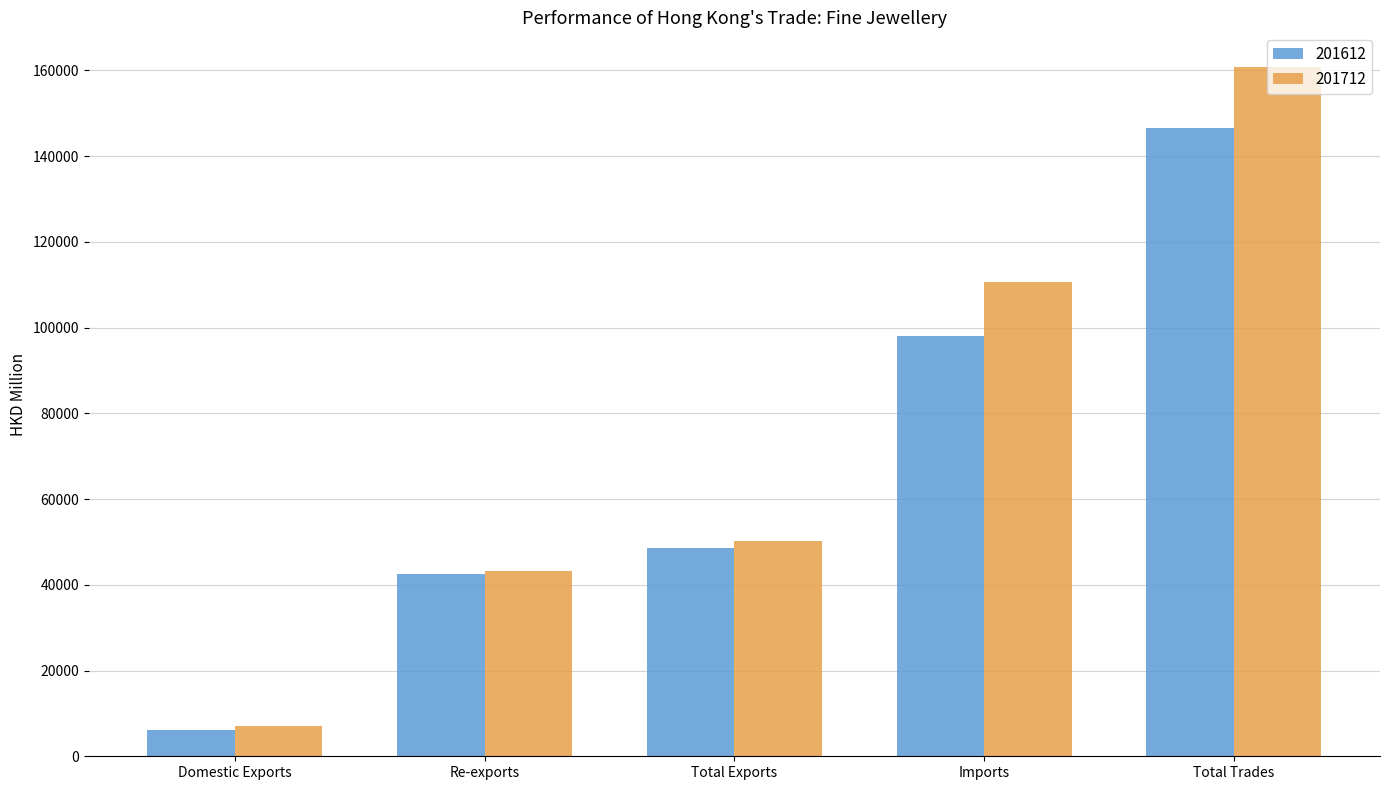

What position from the left is Total Exports?

3